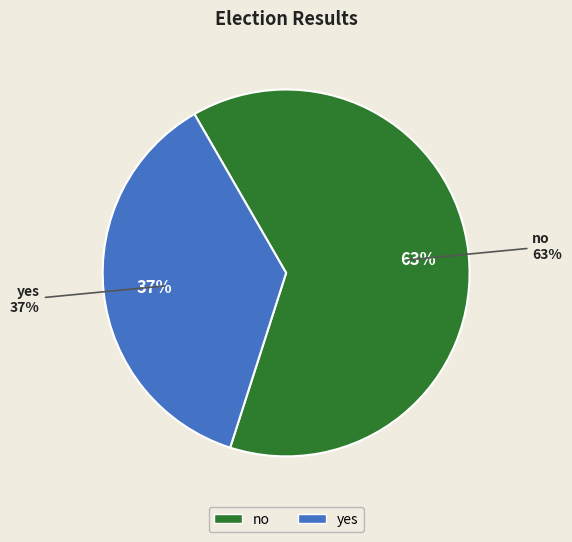

What is the total percentage of no and yes?

100.0%